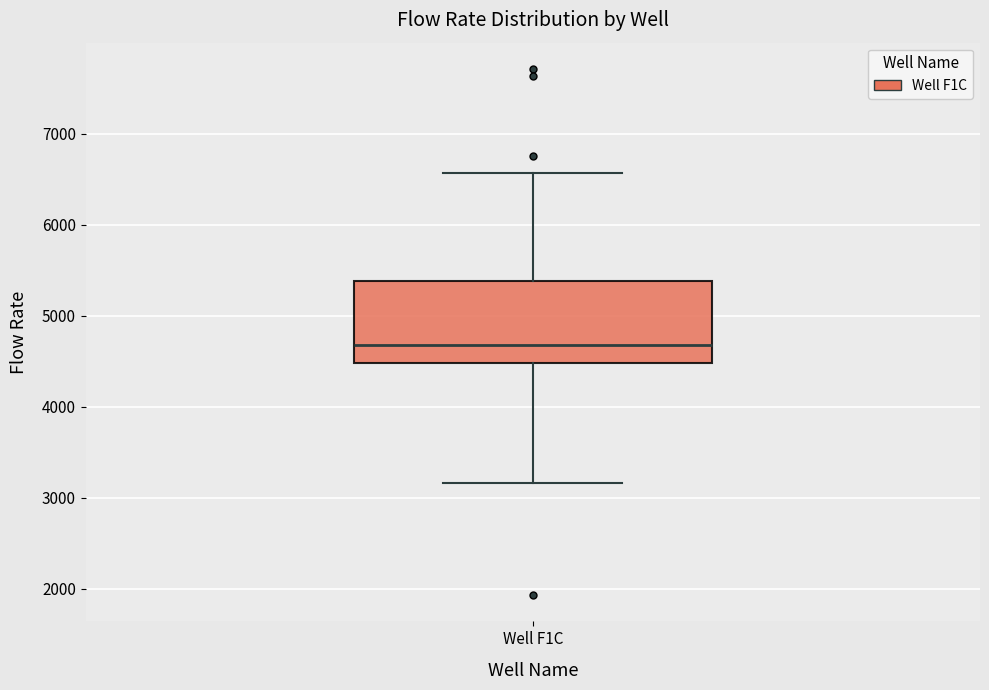

Where does the median line of the box for Well F1C sit on the y-axis? The values are not printed on the chart, so give them approximately, as read against the axis.

4700